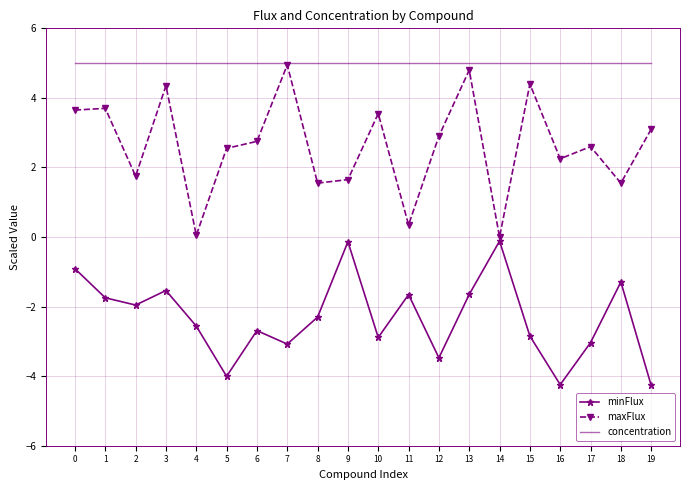

The value of concentration at 15 is 5.0. True or false?

True